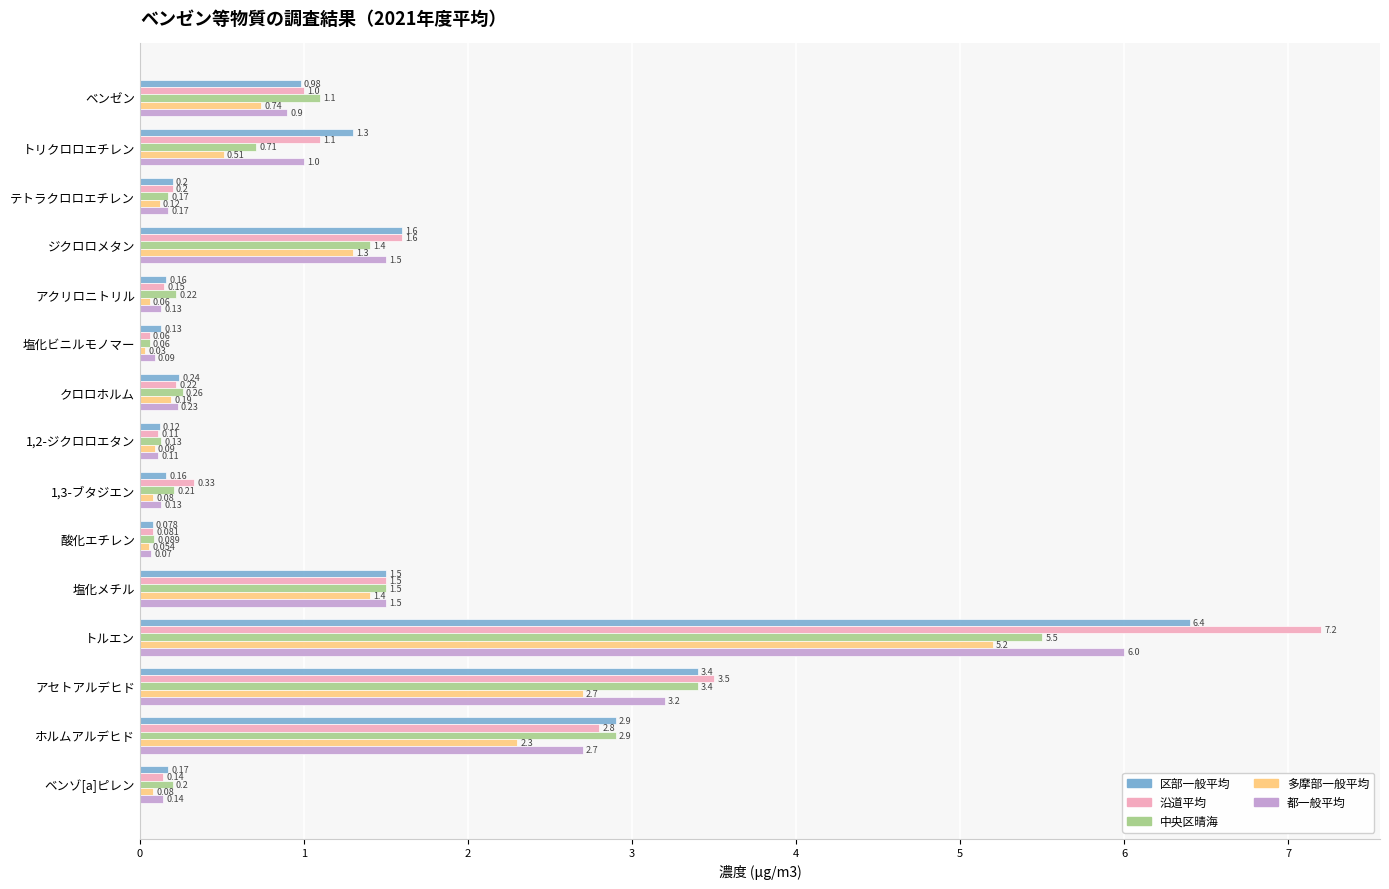

At which category is the sum across all series the highest?

トルエン